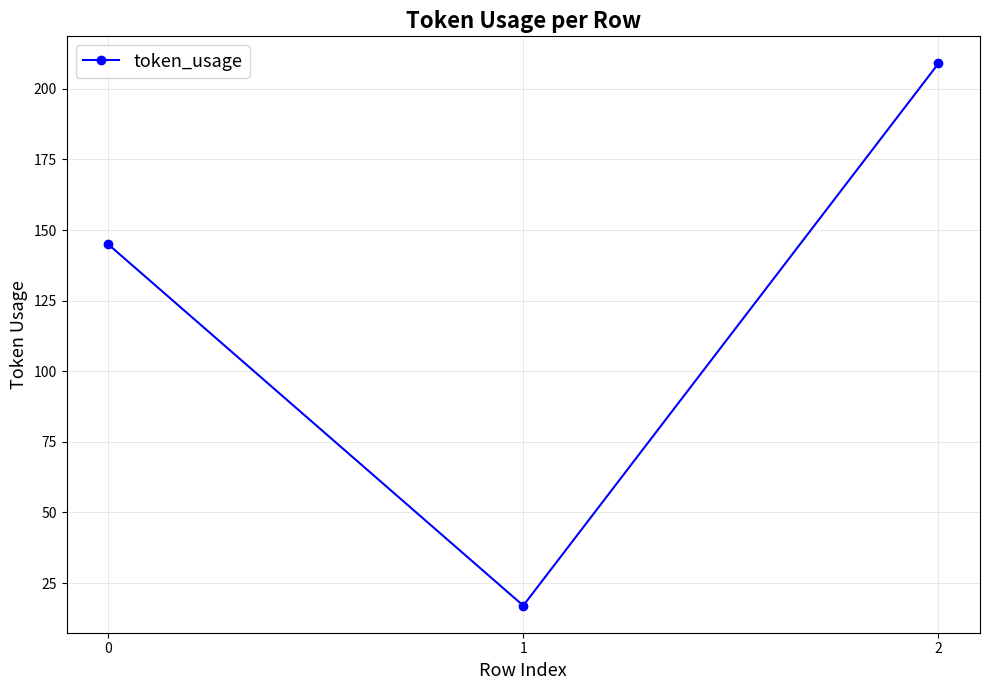

Reading left to right, what are all the values shown in this chart?

145	17	209